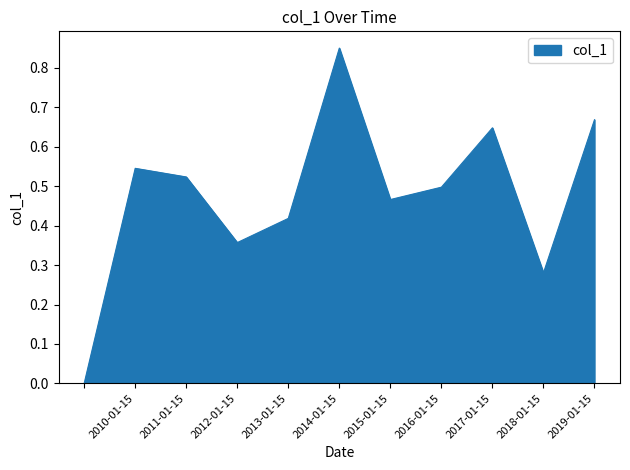

Is this an area chart (filled region under the line)?

Yes